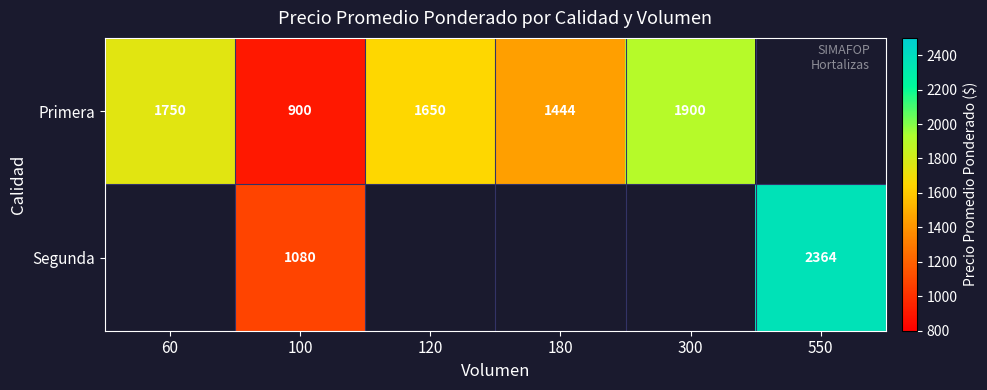

The Primera series shows 1016 at 120. True or false?

False